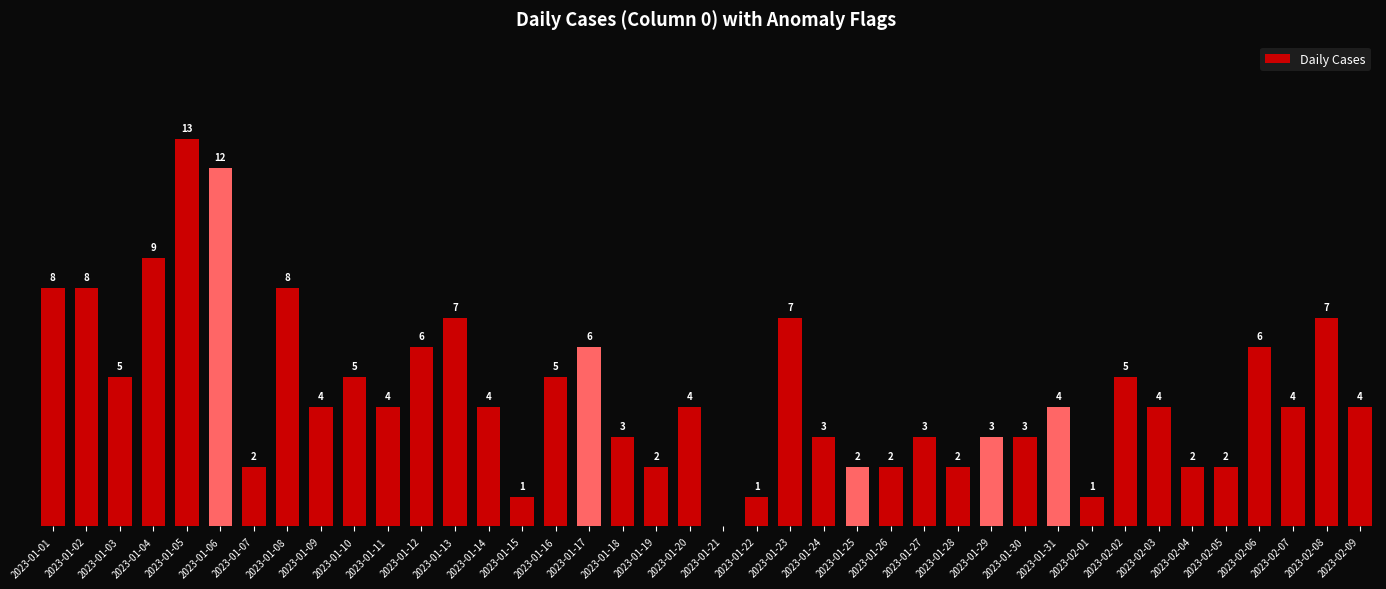

Which has a higher value, 2023-01-11 or 2023-01-03?

2023-01-03